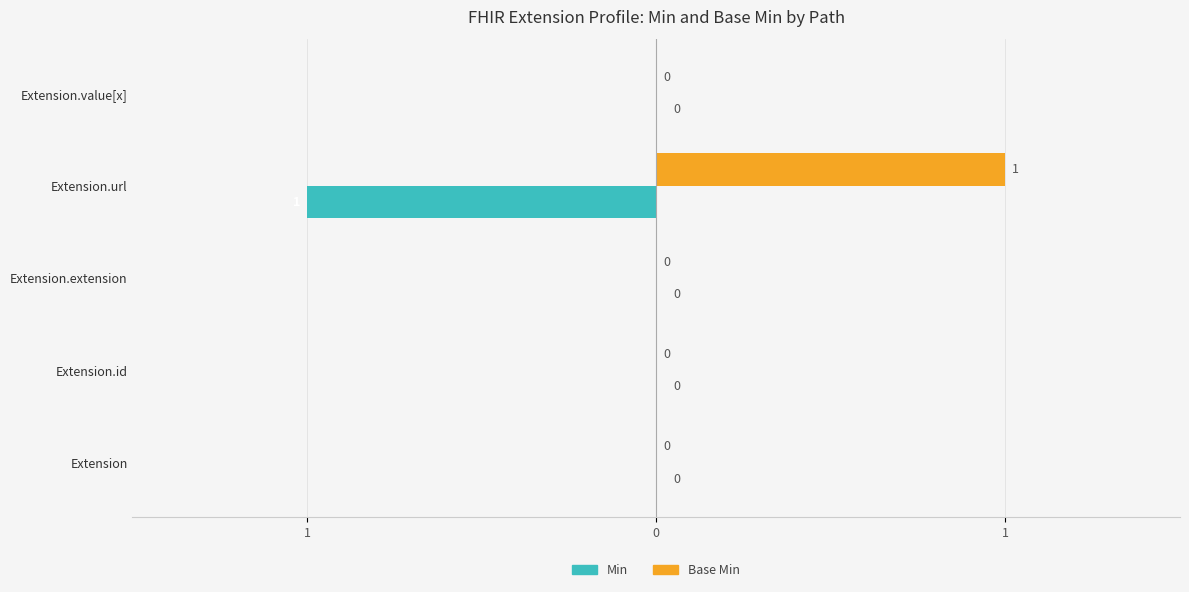

What are all the series names shown in the legend?

Min, Base Min